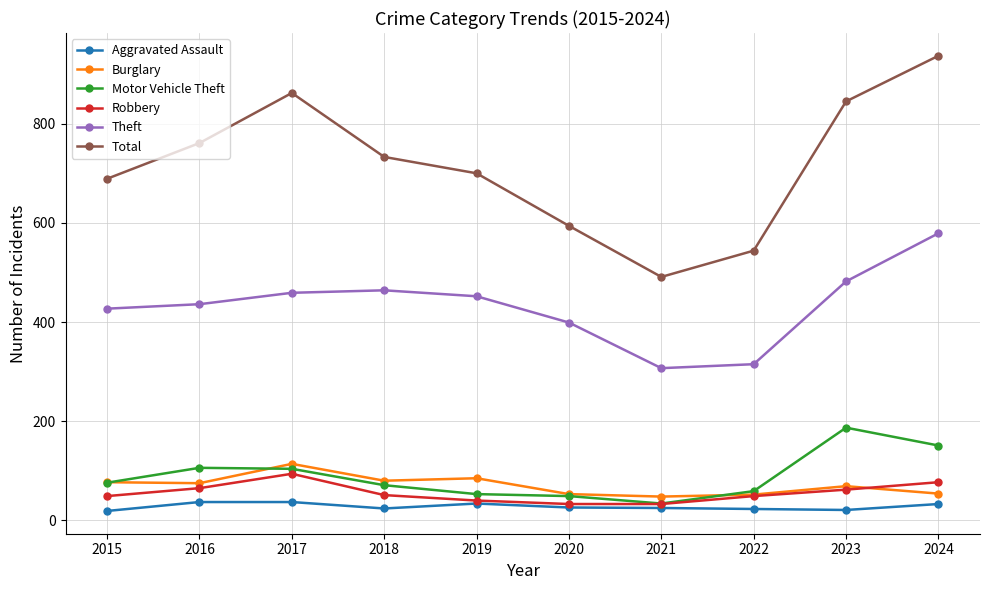

Count the number of categories in the chart.

10